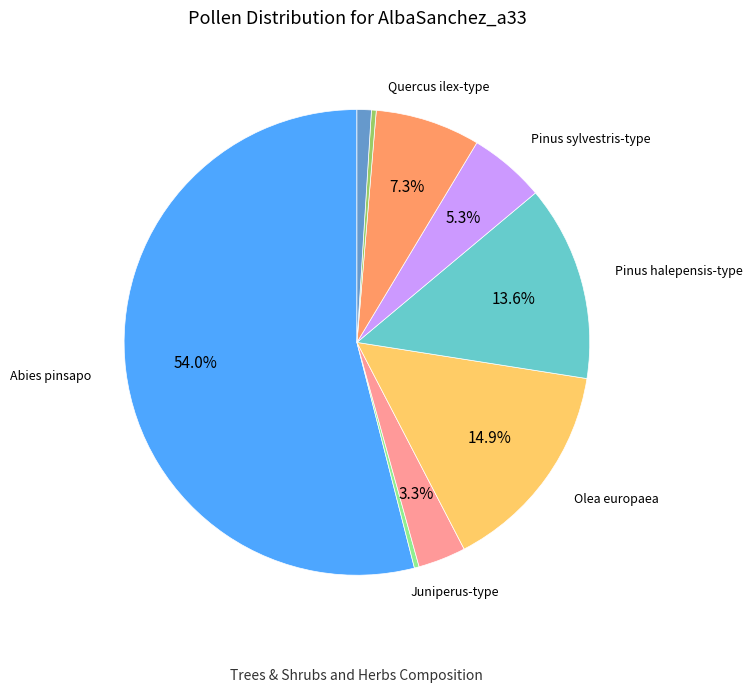

How many segments does this pie chart have?

9